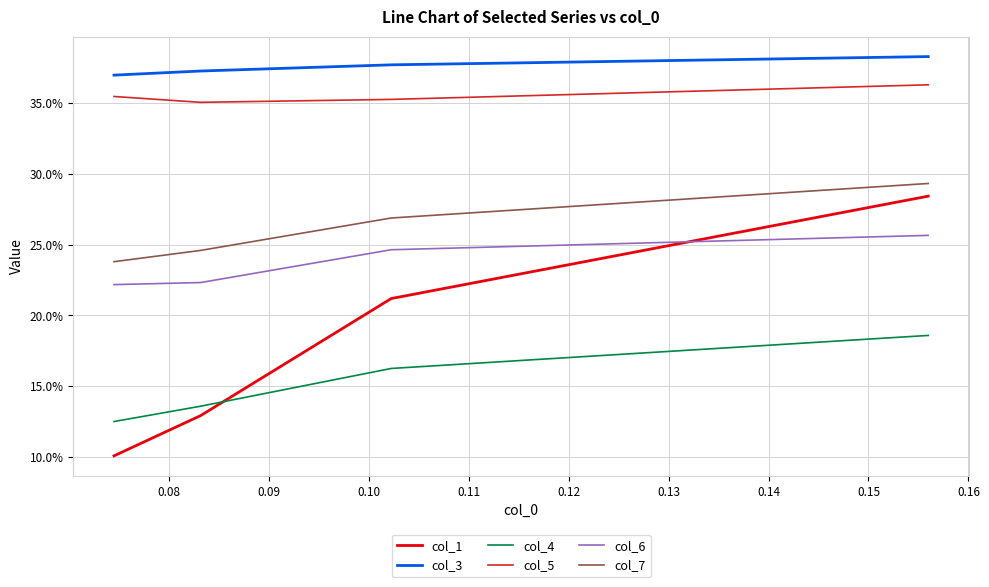

True or false: col_3 has more than 2 interior local peaks.

False